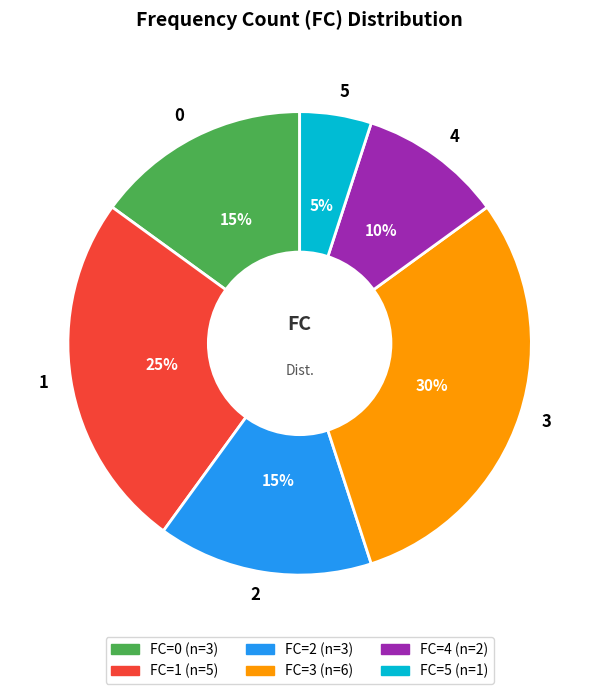

Count the number of slices in the pie.

6